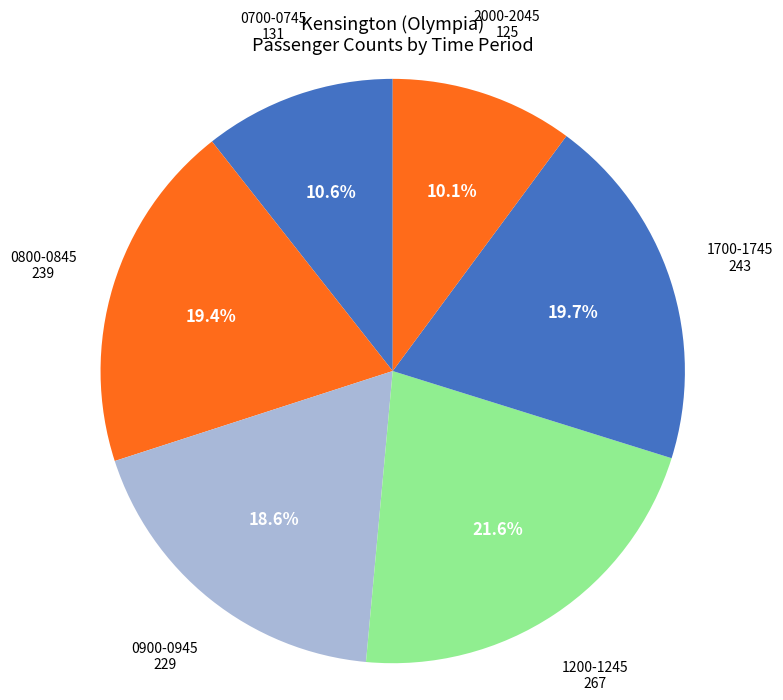

Combined, do 1200-1245 and 1700-1745 account for over 50%?

No